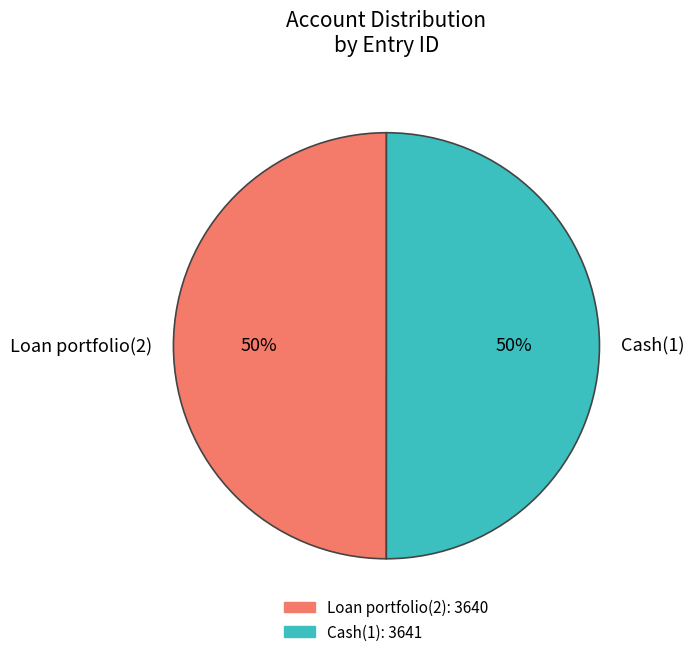

How many slices are in this pie chart?

2